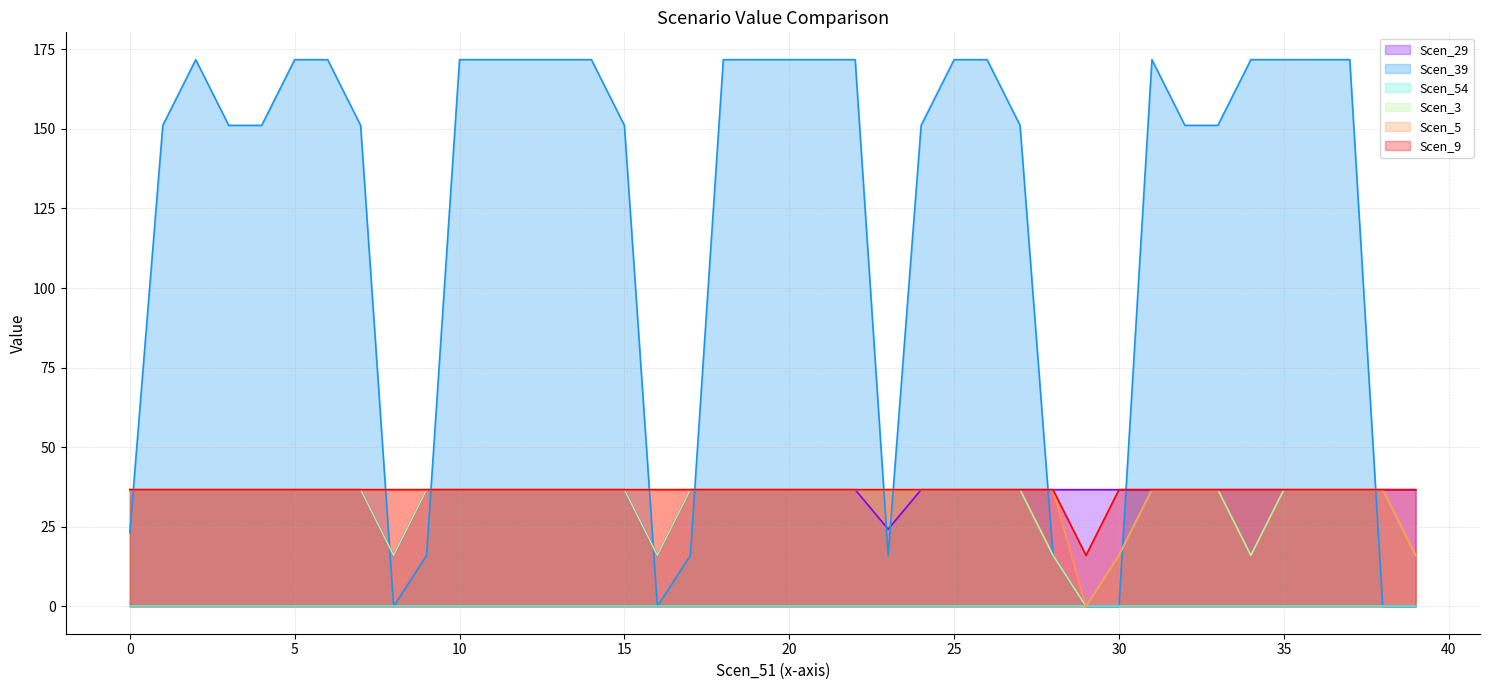

What is the spread (max minus min) of values at 15?

151.1